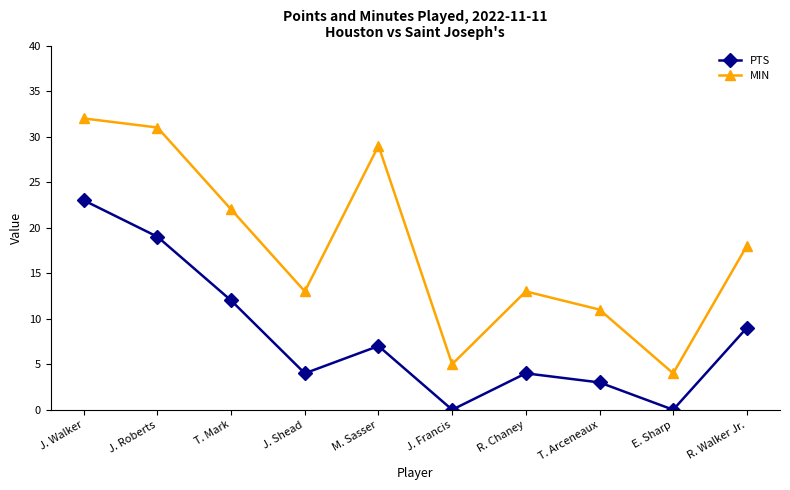

True or false: MIN and PTS cross at least once.

False